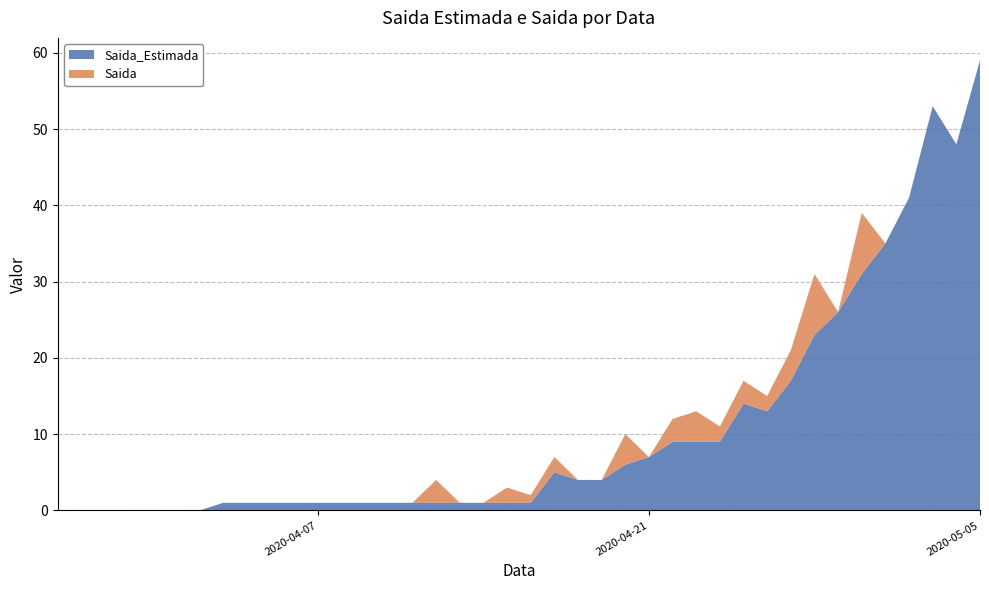

Reading left to right, transcribe all the data shown in this chart.

Saida_Estimada: 2020-03-27=0	2020-03-28=0	2020-03-29=0	2020-03-30=0	2020-03-31=0	2020-04-01=0	2020-04-02=0	2020-04-03=1	2020-04-04=1	2020-04-05=1	2020-04-06=1	2020-04-07=1	2020-04-08=1	2020-04-09=1	2020-04-10=1	2020-04-11=1	2020-04-12=1	2020-04-13=1	2020-04-14=1	2020-04-15=1	2020-04-16=1	2020-04-17=5	2020-04-18=4	2020-04-19=4	2020-04-20=6	2020-04-21=7	2020-04-22=9	2020-04-23=9	2020-04-24=9	2020-04-25=14	2020-04-26=13	2020-04-27=17	2020-04-28=23	2020-04-29=26	2020-04-30=31	2020-05-01=35	2020-05-02=41	2020-05-03=53	2020-05-04=48	2020-05-05=59
Saida: 2020-03-27=0	2020-03-28=0	2020-03-29=0	2020-03-30=0	2020-03-31=0	2020-04-01=0	2020-04-02=0	2020-04-03=0	2020-04-04=0	2020-04-05=0	2020-04-06=0	2020-04-07=0	2020-04-08=0	2020-04-09=0	2020-04-10=0	2020-04-11=0	2020-04-12=3	2020-04-13=-1	2020-04-14=0	2020-04-15=2	2020-04-16=1	2020-04-17=2	2020-04-18=0	2020-04-19=0	2020-04-20=4	2020-04-21=-1	2020-04-22=3	2020-04-23=4	2020-04-24=2	2020-04-25=3	2020-04-26=2	2020-04-27=4	2020-04-28=8	2020-04-29=-5	2020-04-30=8	2020-05-01=-2	2020-05-02=0	2020-05-03=0	2020-05-04=0	2020-05-05=0